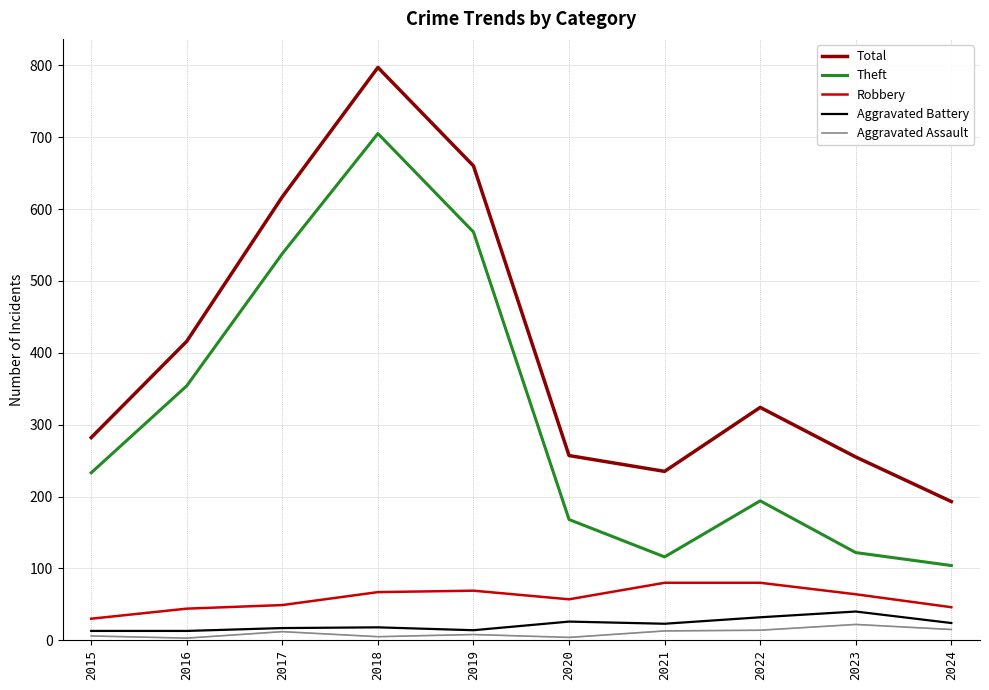

Which series has the largest total across all categories?

Total